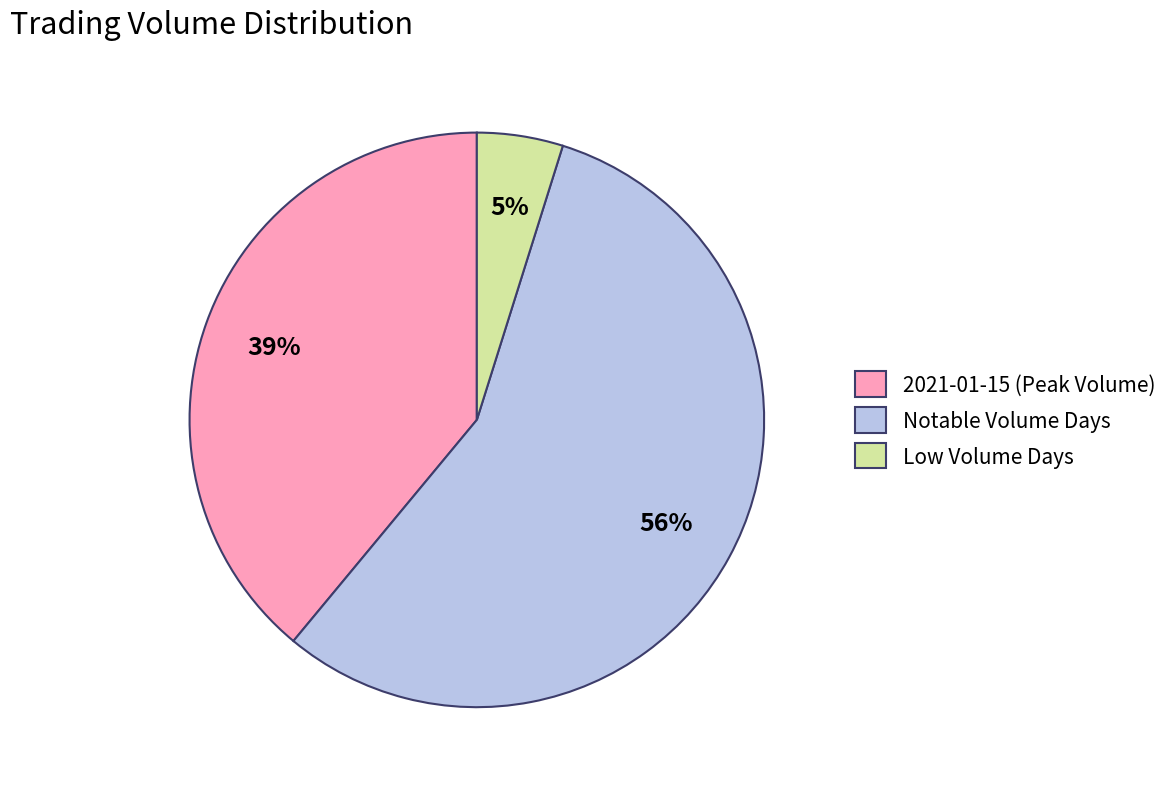

Between Low Volume Days and 2021-01-15 (Peak Volume), which is larger?

2021-01-15 (Peak Volume)